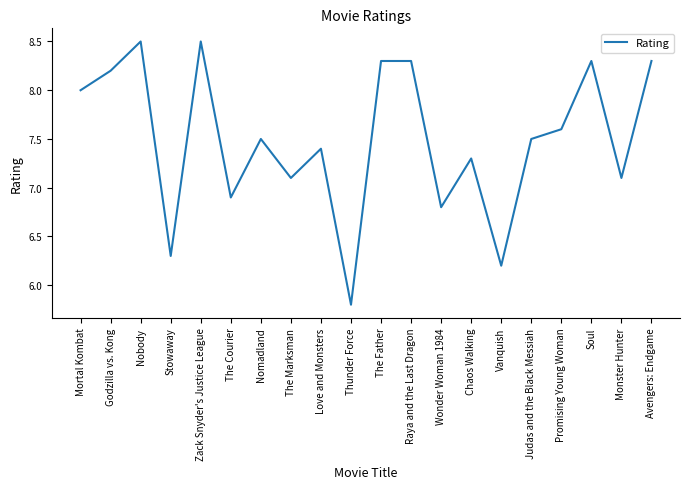

What is the difference between the values at Raya and the Last Dragon and Godzilla vs. Kong?

0.1